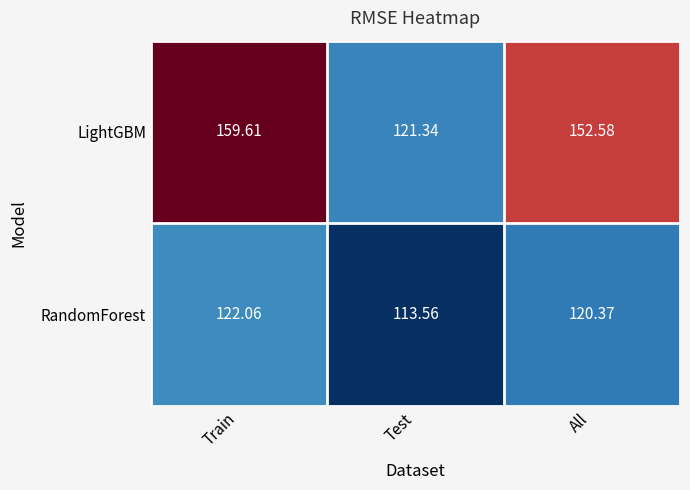

Which series changed the most between Test and All?

LightGBM